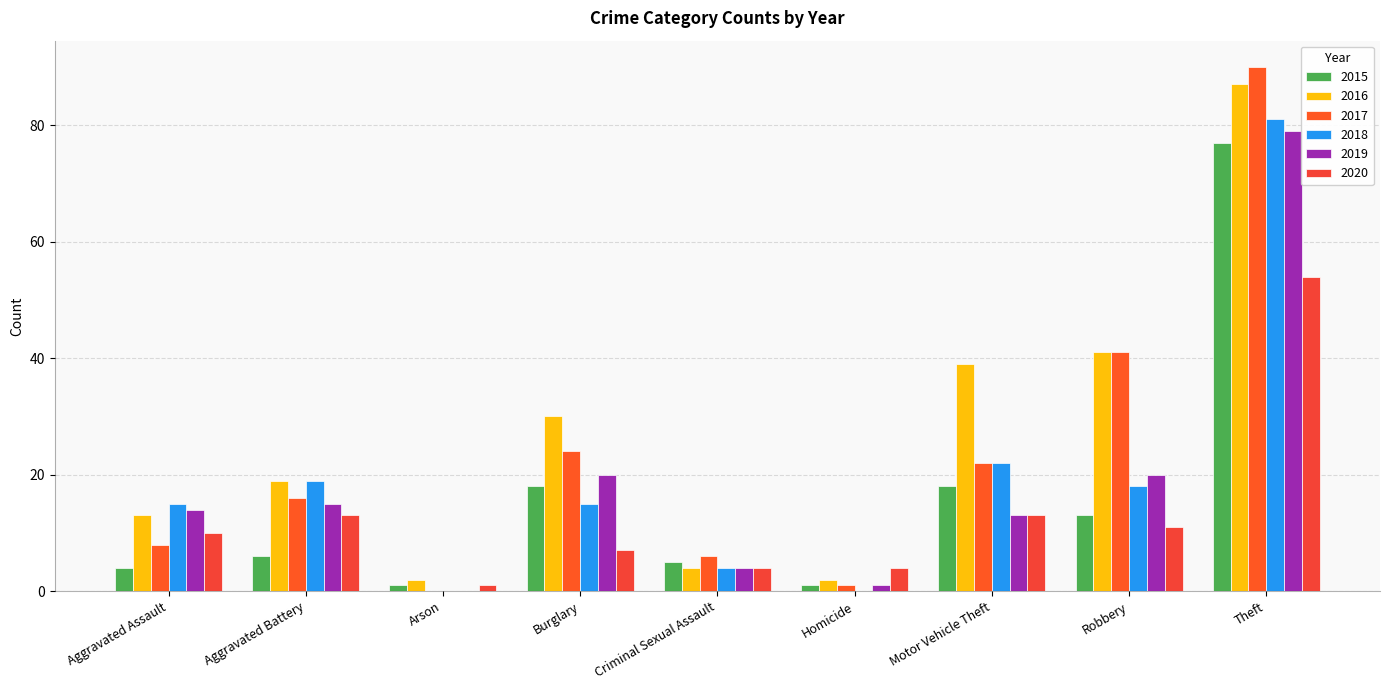

Reading left to right, transcribe all the data shown in this chart.

2015: 4	6	1	18	5	1	18	13	77
2016: 13	19	2	30	4	2	39	41	87
2017: 8	16	0	24	6	1	22	41	90
2018: 15	19	0	15	4	0	22	18	81
2019: 14	15	0	20	4	1	13	20	79
2020: 10	13	1	7	4	4	13	11	54